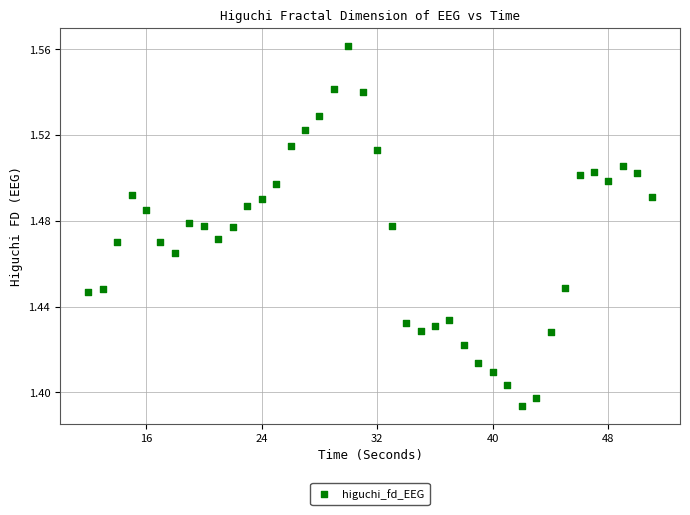

What is the range of X values (max minus min)?

39.0